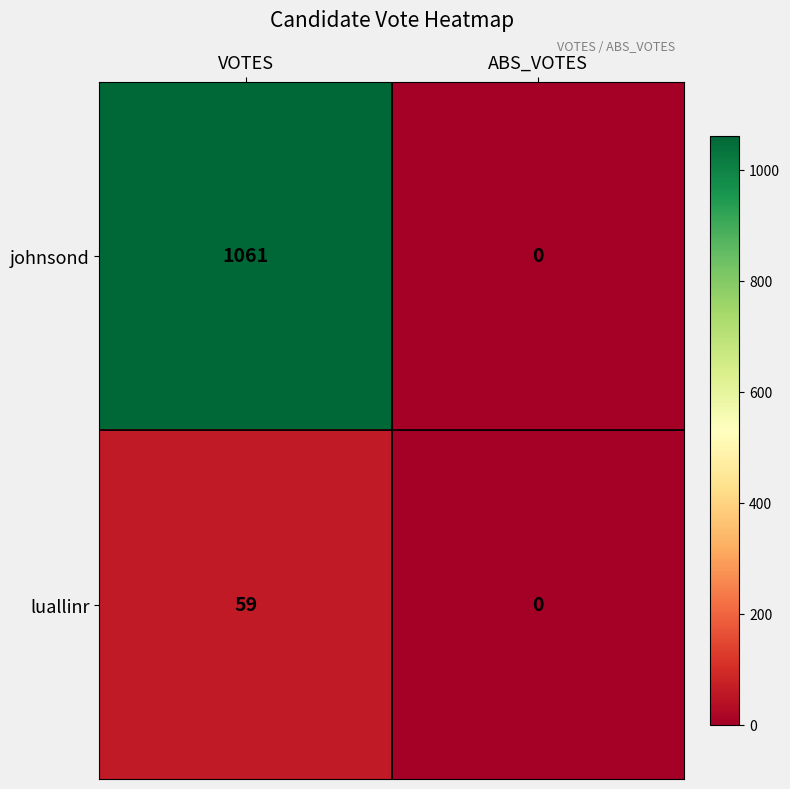

At which label does luallinr reach its peak?

VOTES